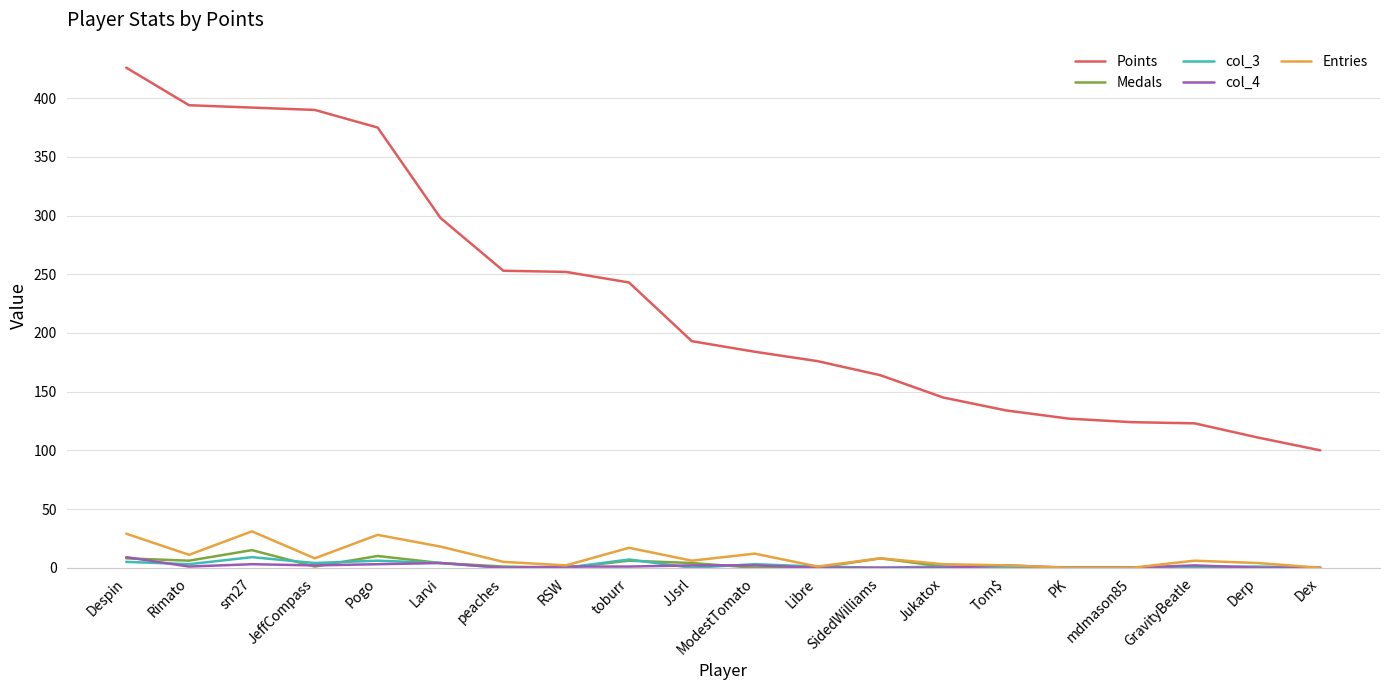

True or false: Points and col_4 intersect in this chart.

False